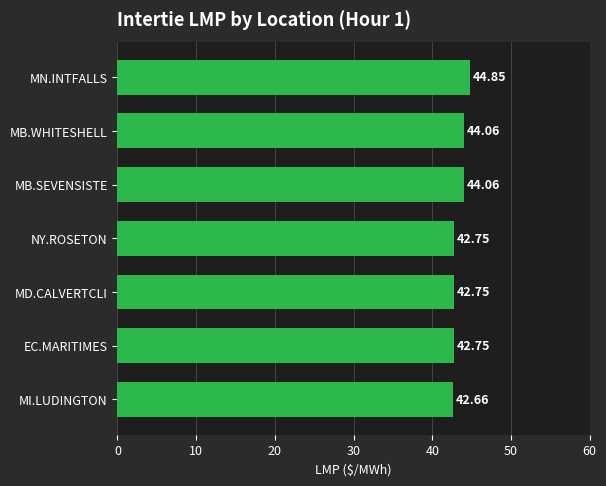

What is the difference between the maximum and minimum values?

2.2